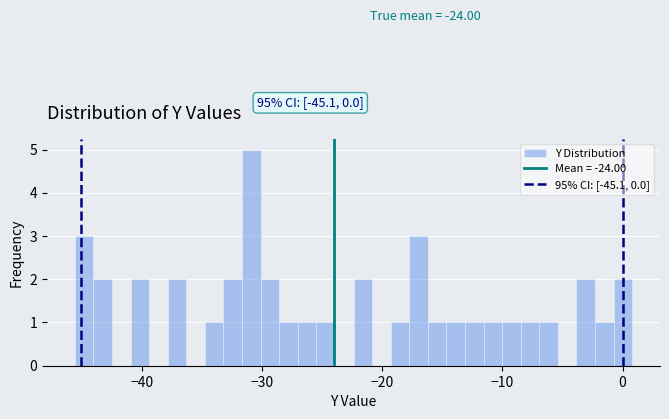

Read against the x-axis, roughly where is the centre of the tallest bar?

-31